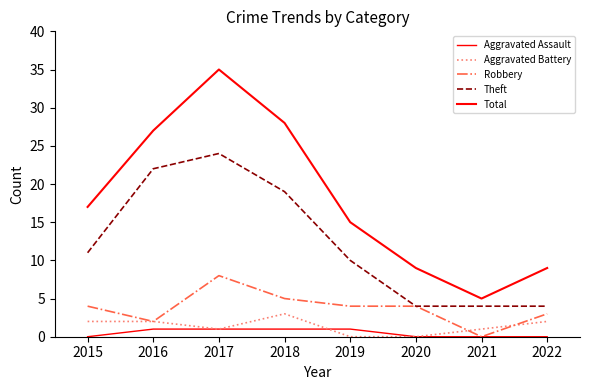

At which category does the chart reach its minimum across all series?

2015